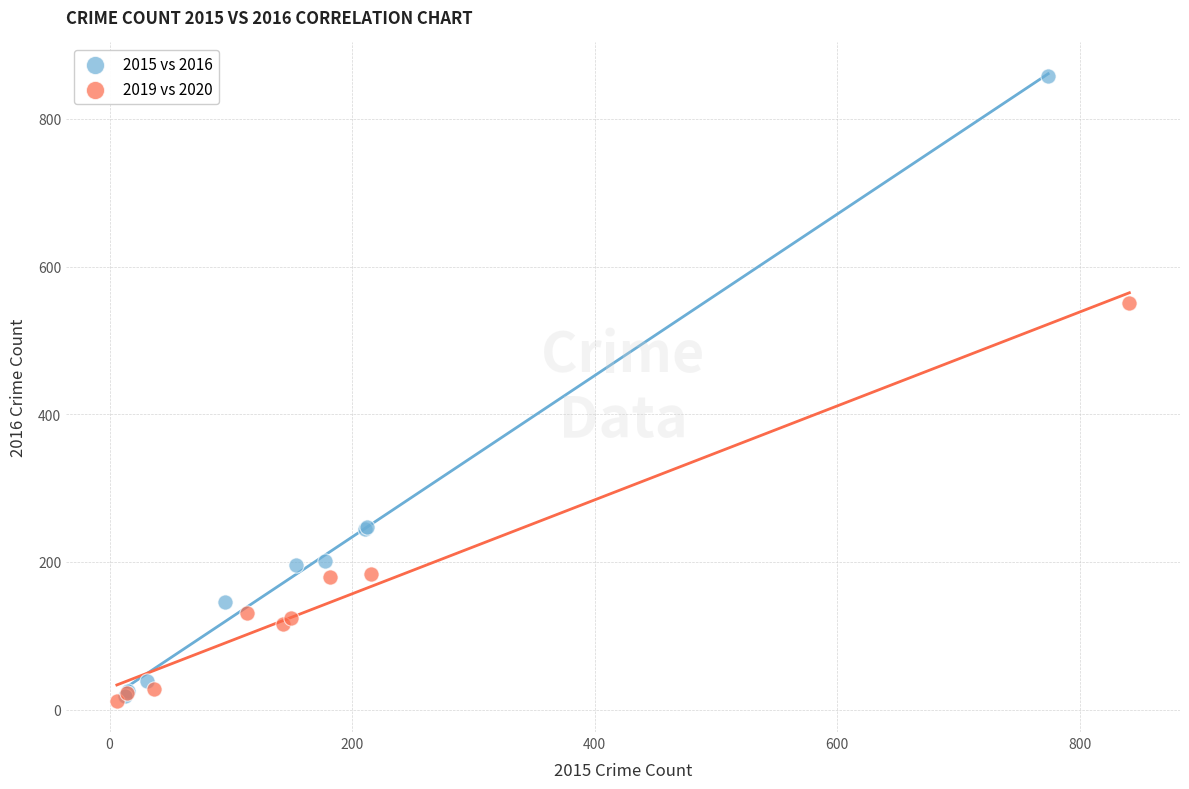

Which series contains the highest Y value?

2015 vs 2016